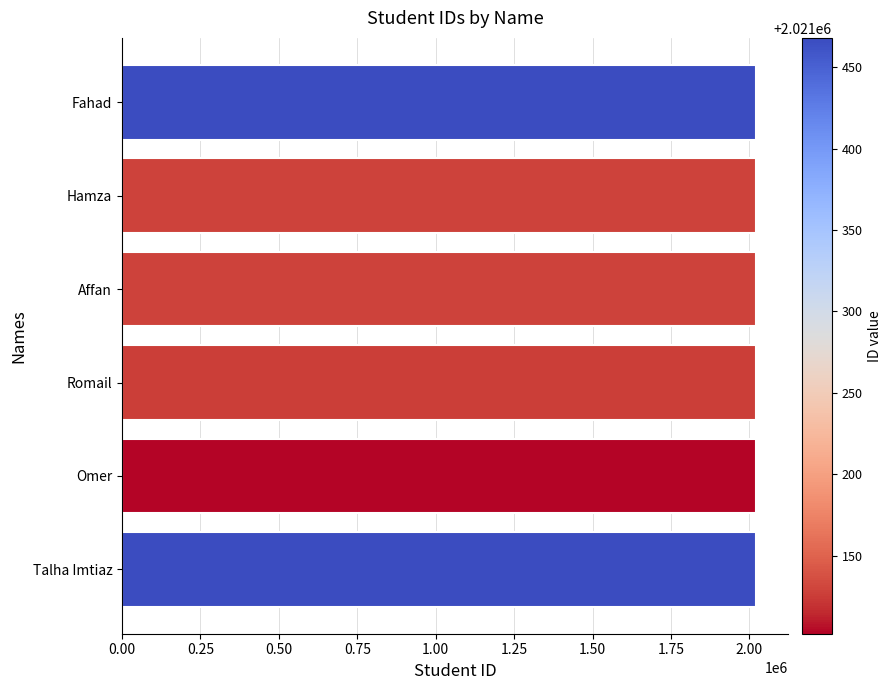

What is the ratio of the value at Hamza to the value at Affan?

1.0